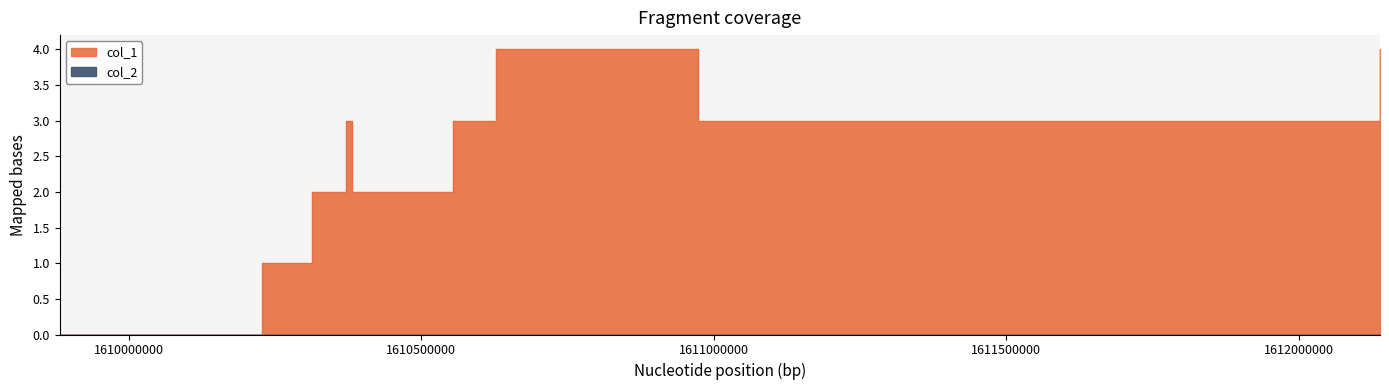

Reading left to right, what are all the values shown in this chart?

0	1	2	3	2	3	4	3	4